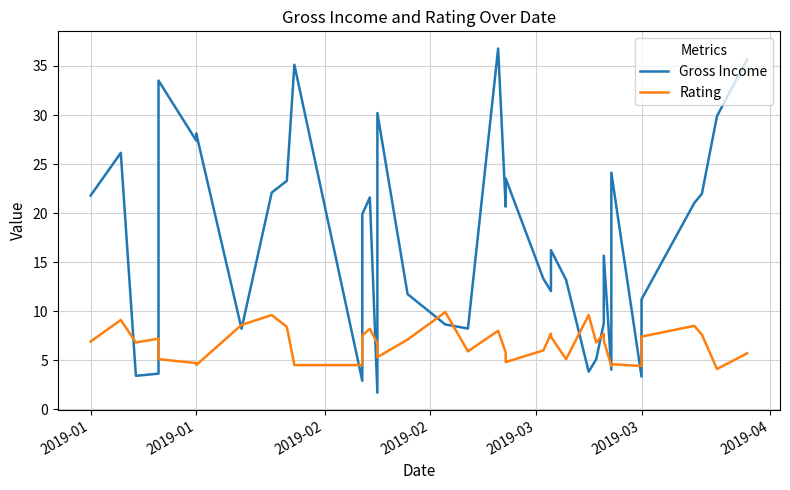

The Gross Income series shows 4.0 at 26. True or false?

False